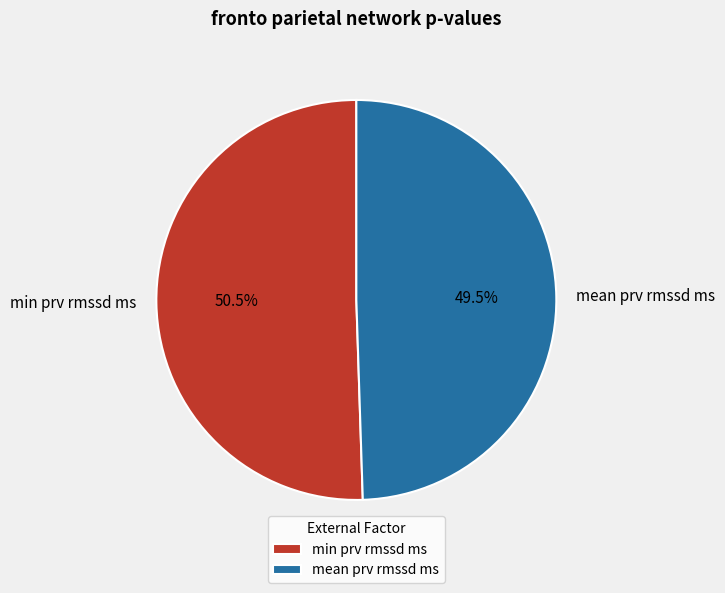

Do min prv rmssd ms and mean prv rmssd ms together represent more than half of the pie?

Yes